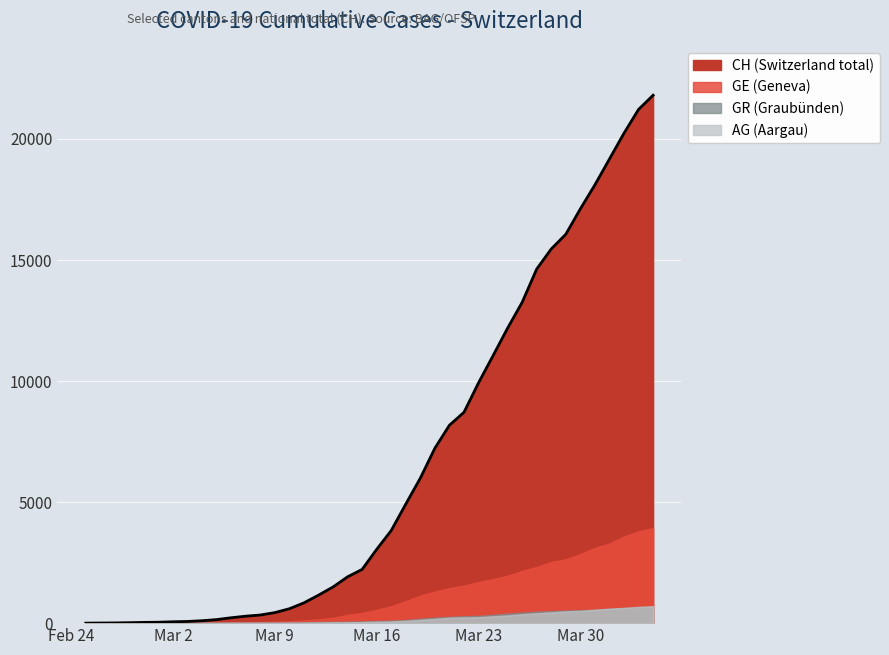

True or false: GE and AG cross at least once.

False